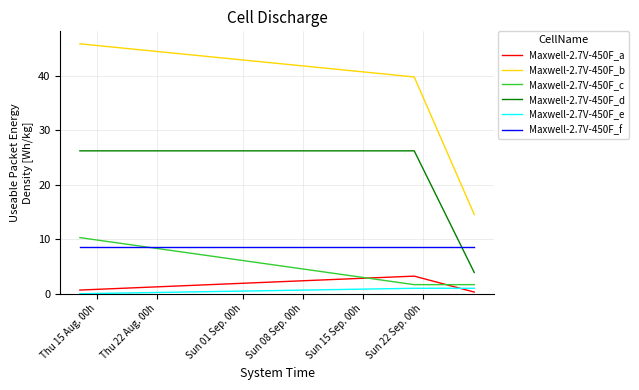

Which series has the largest total across all categories?

Maxwell-2.7V-450F_b